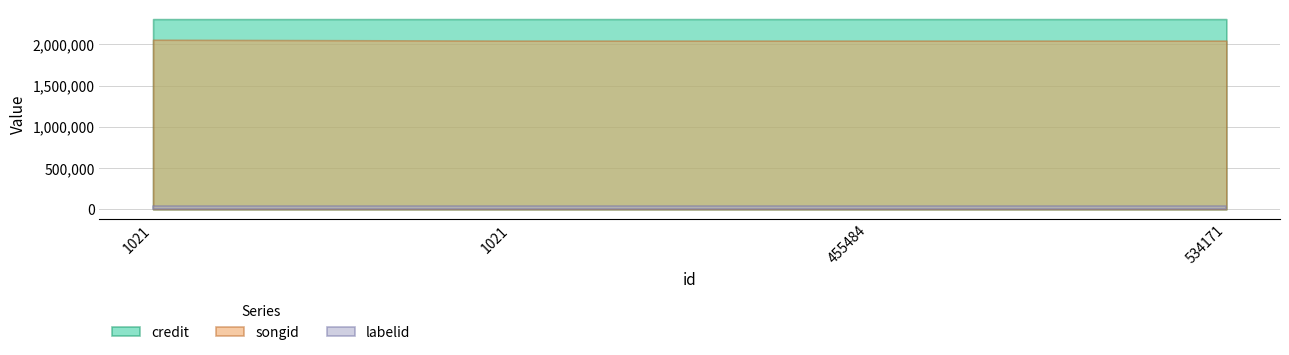

Reading right to left, transcribe all the data shown in this chart.

credit: 534171=2306359	455484=2306359	1021=2306359	1021=2306124
songid: 534171=2044882	455484=2044882	1021=2044882	1021=2055910
labelid: 534171=35626	455484=35626	1021=35626	1021=35626